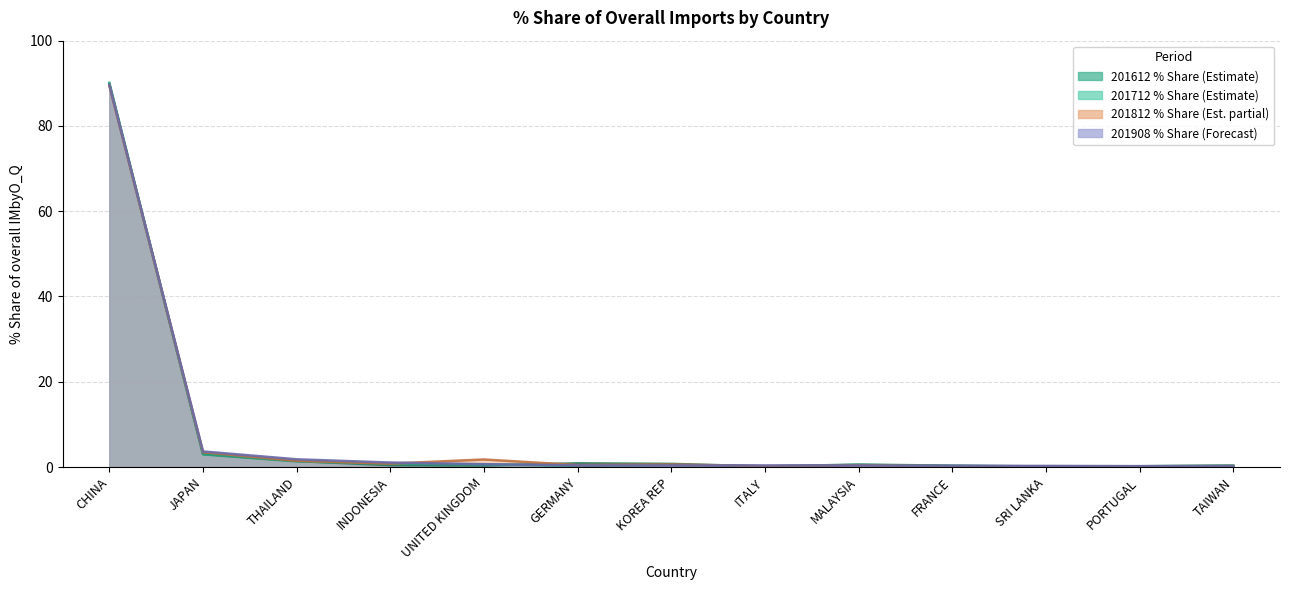

Reading left to right, list all the values displayed in this chart.

201612_% Share: 89.8	3.0	1.4	0.4	0.3	0.9	0.7	0.1	0.6	0.3	0.1	0.2	0.3
201712_% Share: 90.1	3.0	1.3	0.8	0.6	0.3	0.5	0.2	0.5	0.2	0.1	0.2	0.3
201812_% Share: 89.4	3.5	1.5	0.8	1.8	0.5	0.6	0.2	0.4	0.2	0.2	0.2	0.2
201908_% Share: 89.6	3.6	1.8	1.0	0.7	0.4	0.4	0.4	0.4	0.3	0.3	0.2	0.2